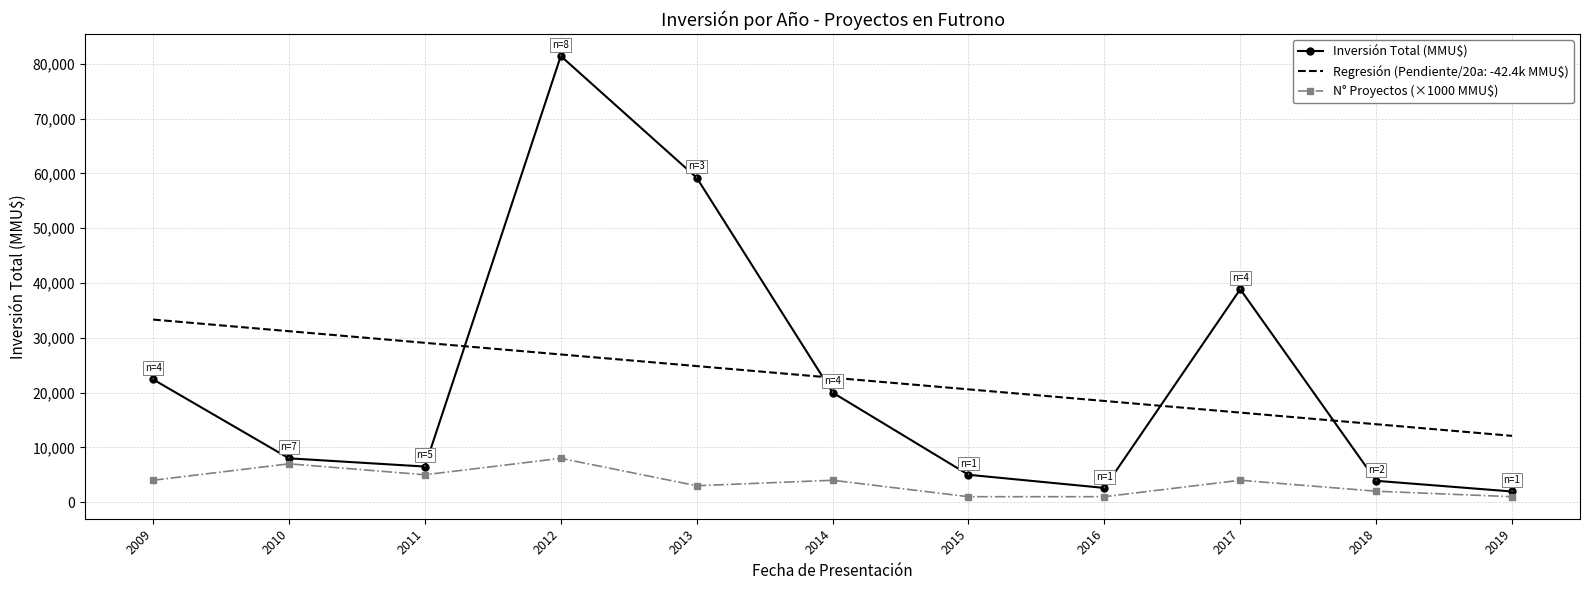

What is the difference between the maximum and minimum values in the Inversión Total (MMU$) series?

79450.0